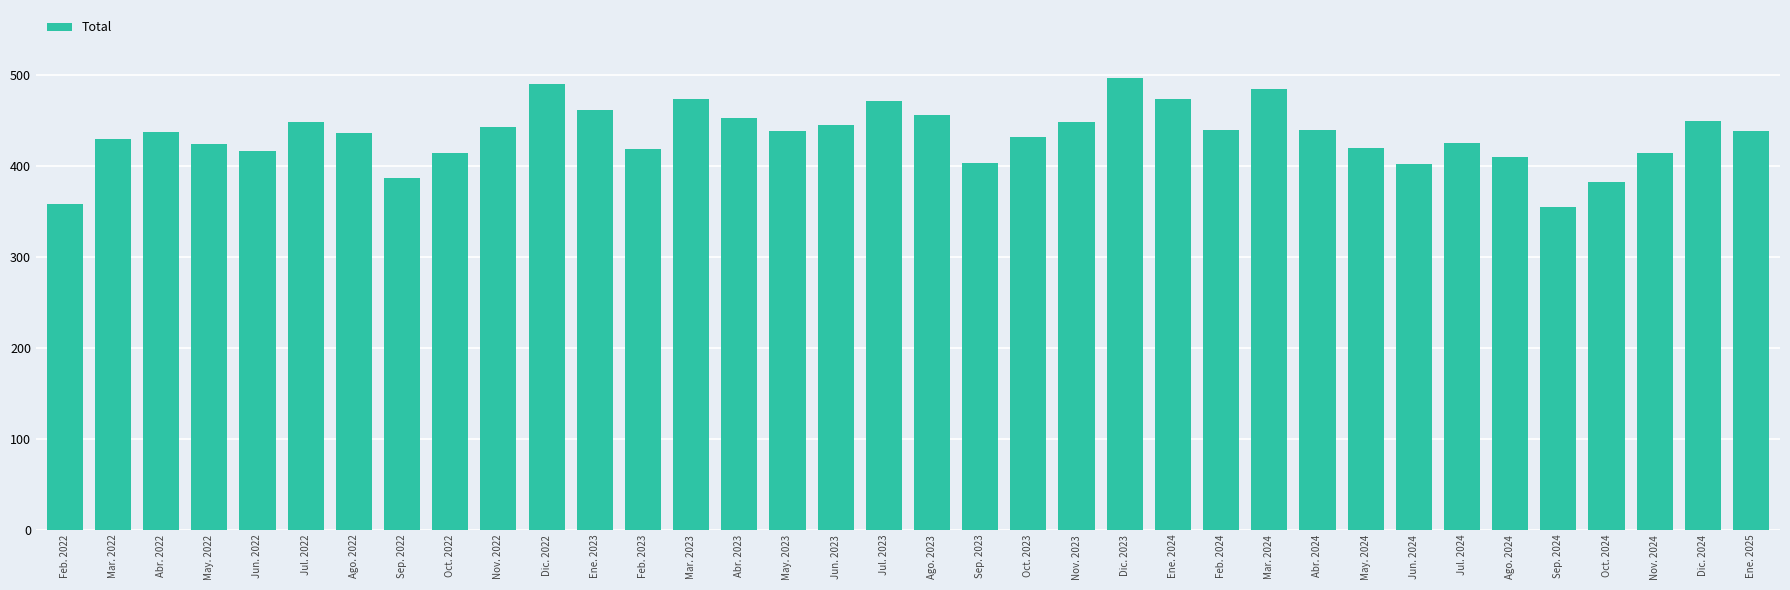

Where does the data first go above 438?

Jul. 2022